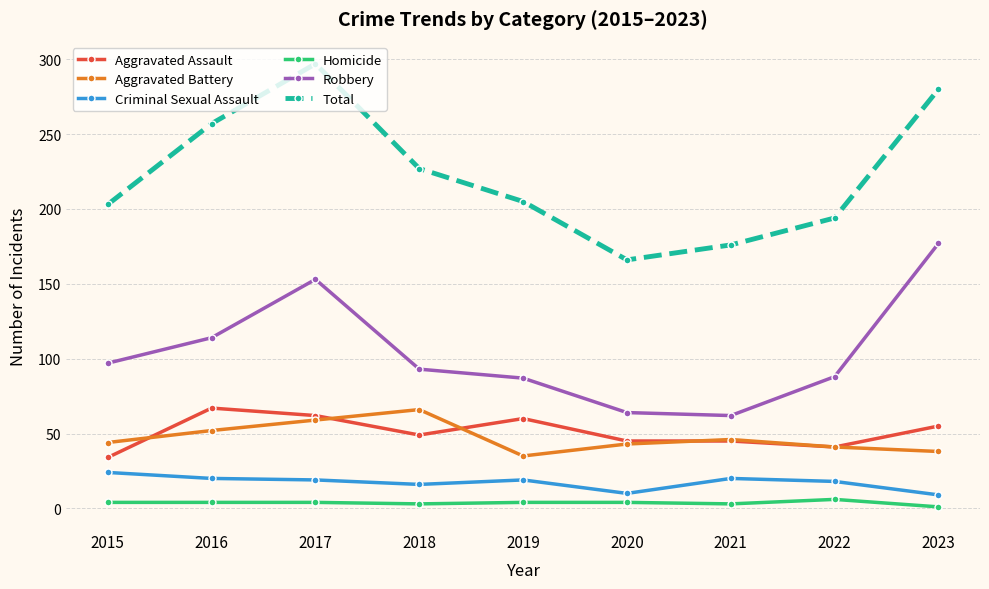

Is this an area chart (filled region under the line)?

No